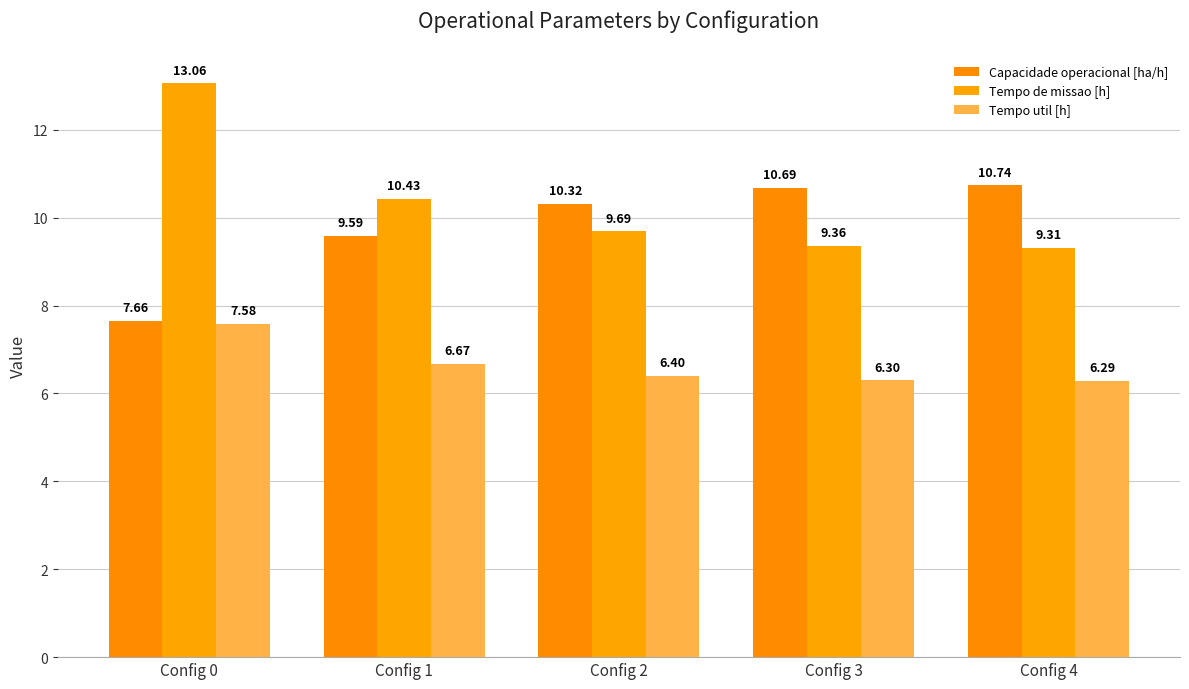

What is the spread (max minus min) of values at Config 3?

4.4